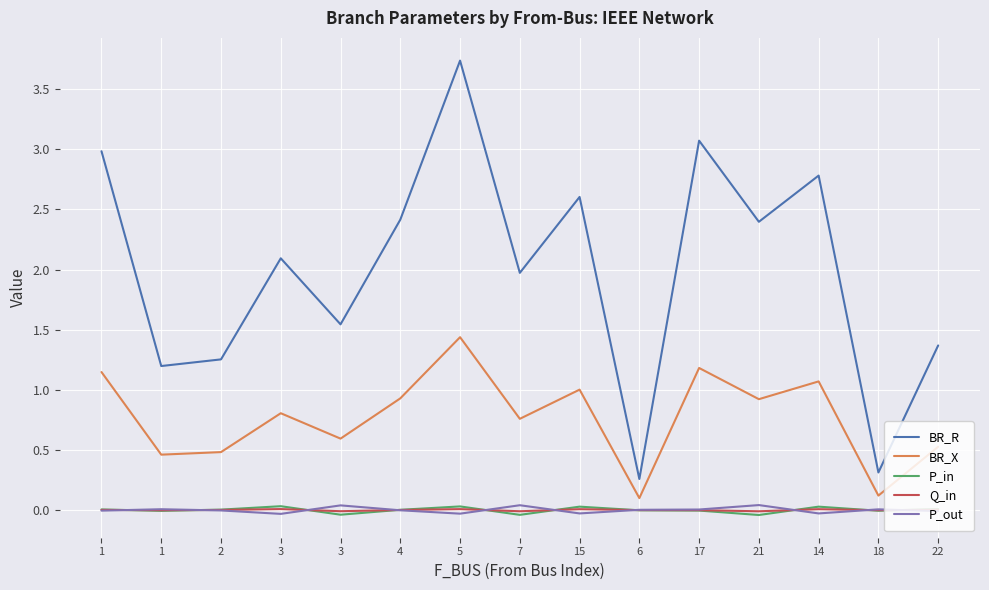

How many lines are shown in the chart?

5